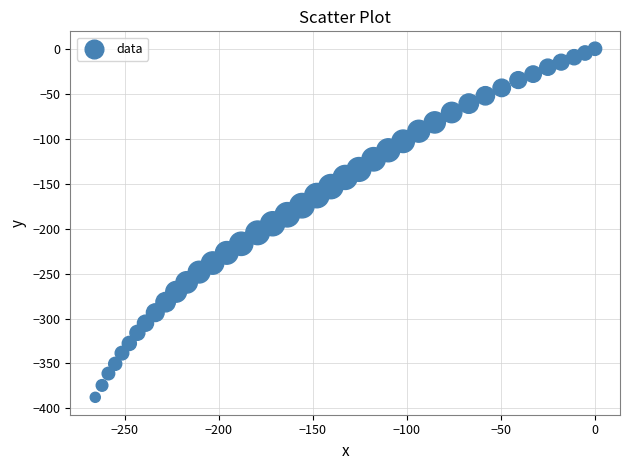

What is the range of Y values (max minus min)?

387.6